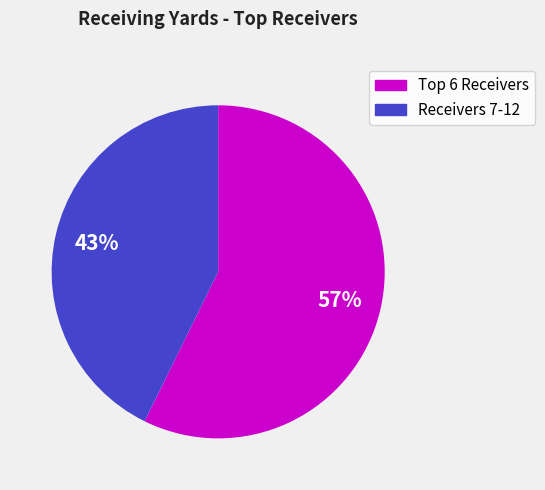

To the nearest percent, what is the average slice percentage?

50%